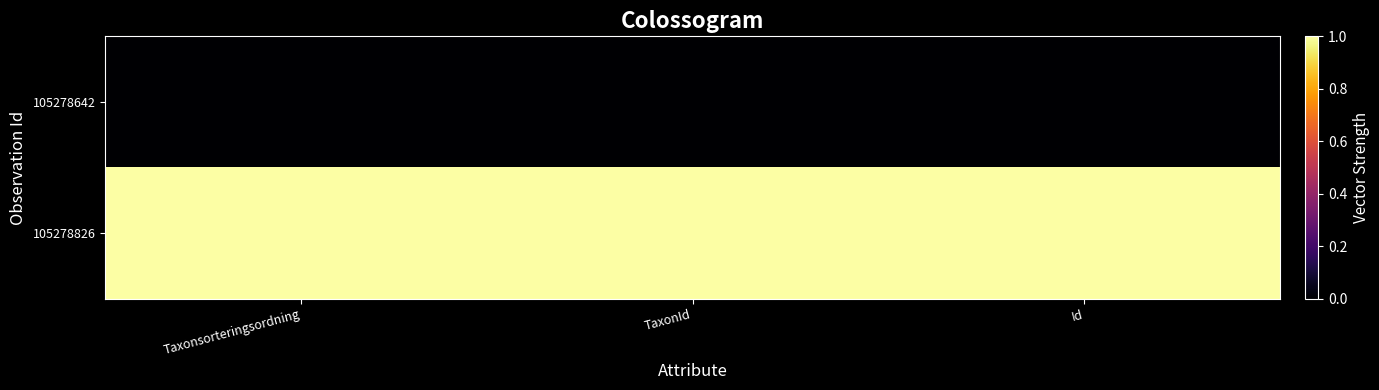

Reading left to right, list all the values displayed in this chart.

105278642: Taxonsorteringsordning=0	TaxonId=0	Id=0
105278826: Taxonsorteringsordning=1	TaxonId=1	Id=1